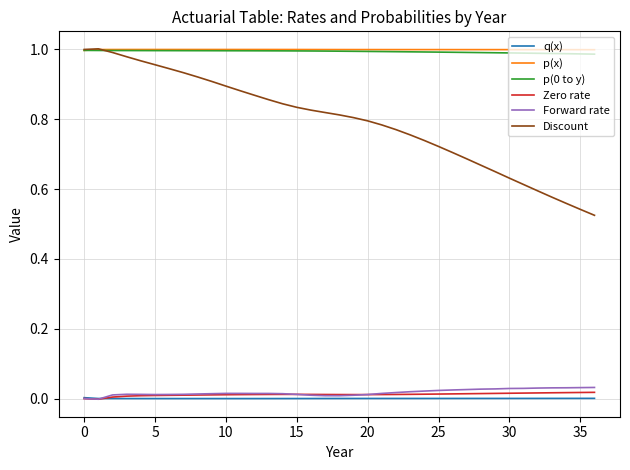

True or false: q(x) and p(x) cross at least once.

False